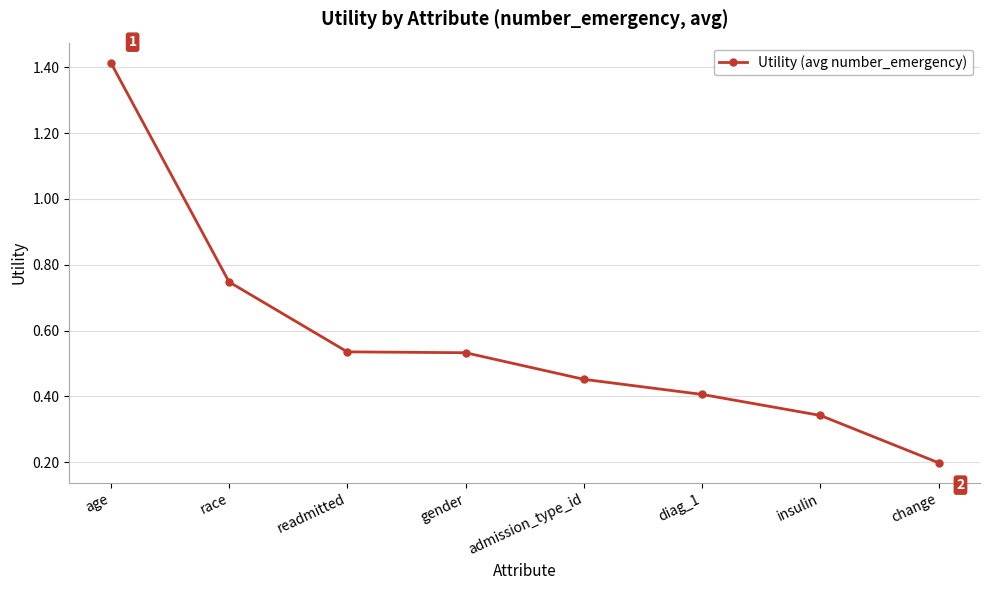

Is it true that the value at diag_1 is 0.1?

False